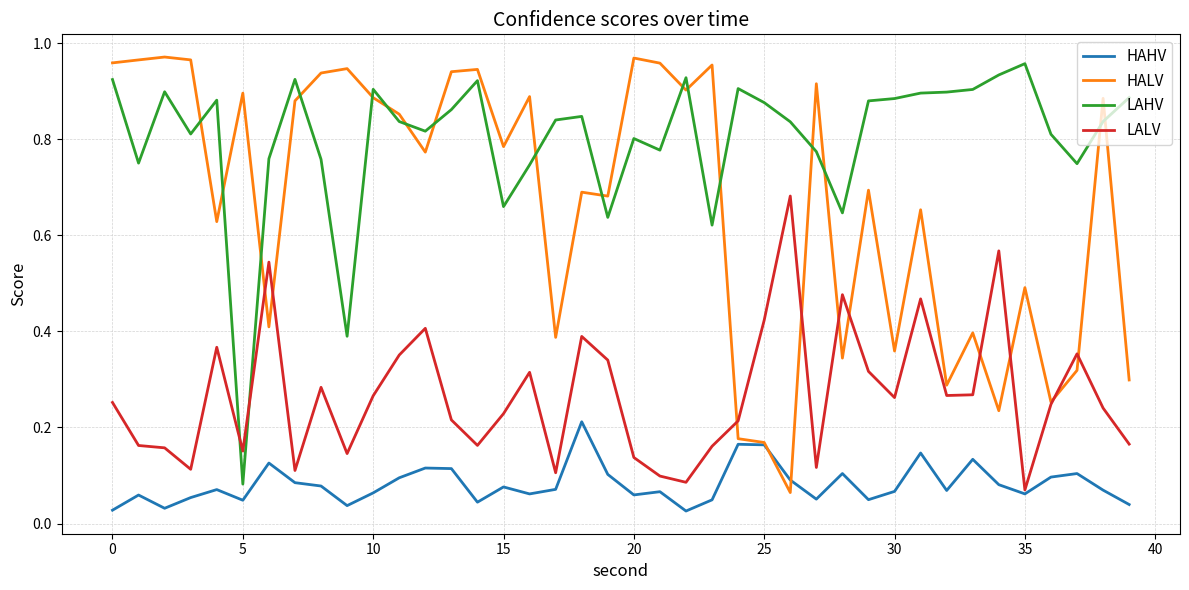

True or false: LAHV and HAHV cross at least once.

False